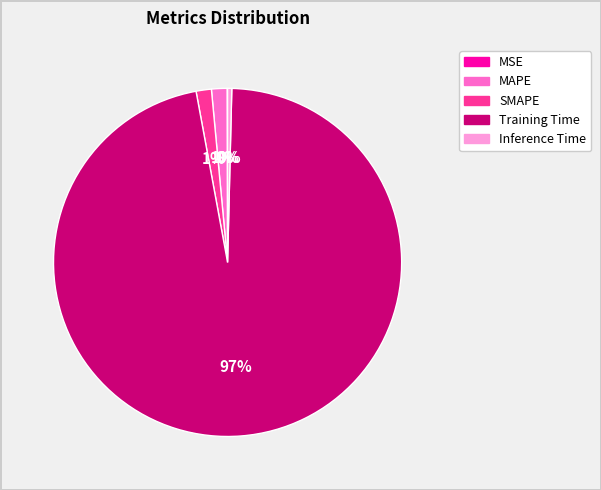

Is there a majority slice in this chart?

Yes